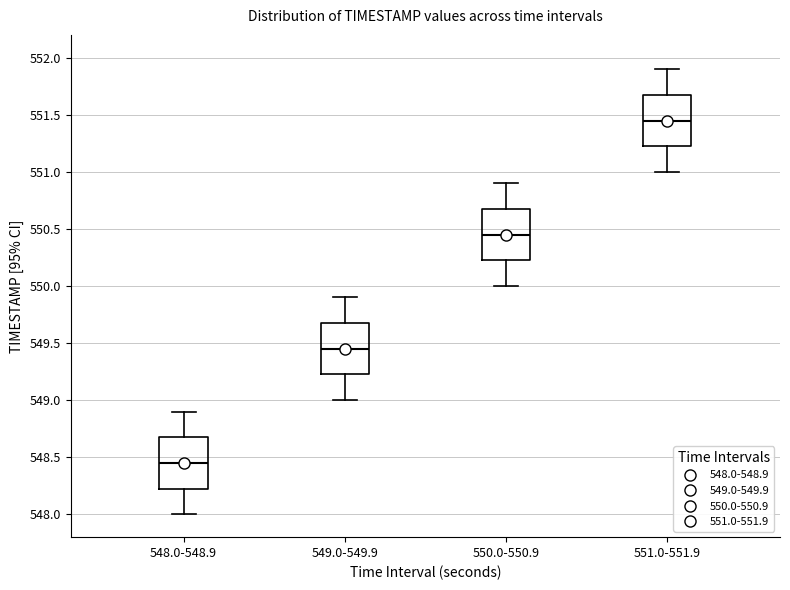

Which box's median line is the lowest?

548.0-548.9